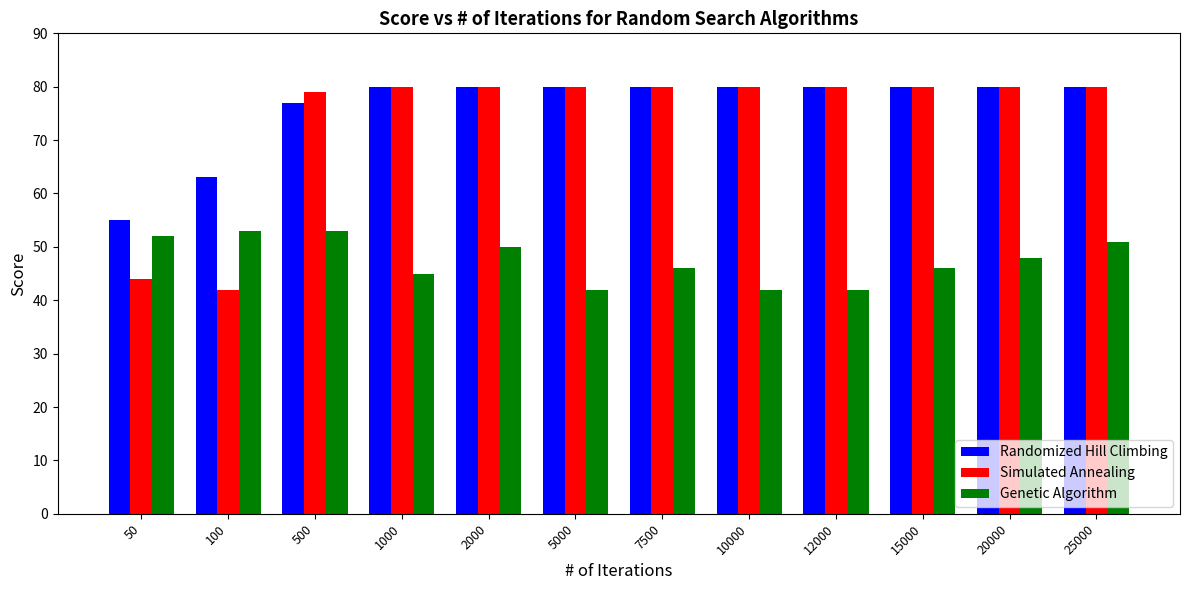

What is the highest value of the Simulated Annealing series?

80